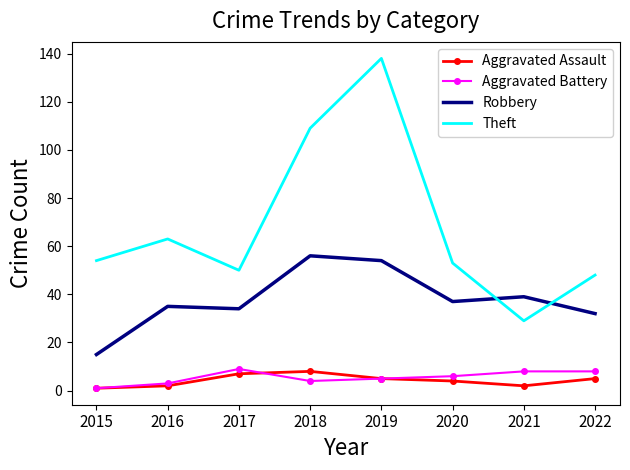

What value does the Theft series have at 2020, to the nearest 10?

50